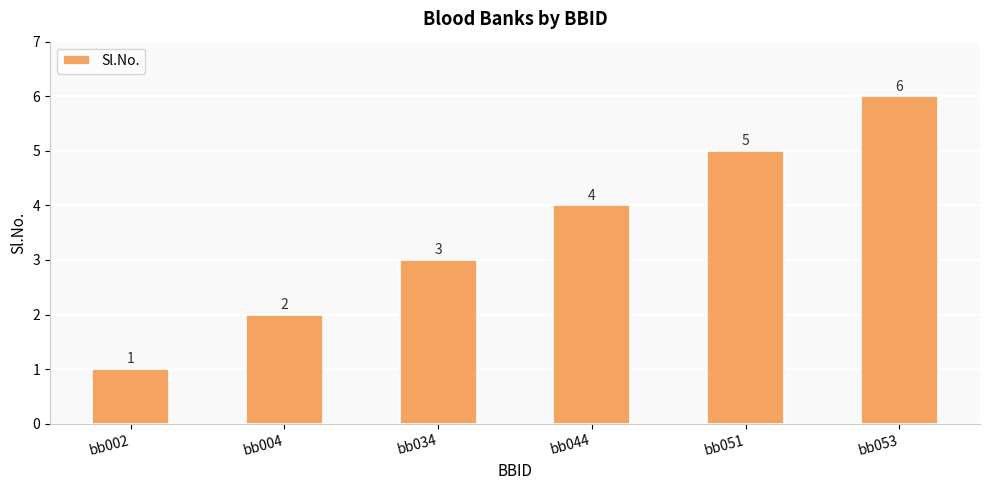

Rank the categories by value from lowest to highest.

bb002, bb004, bb034, bb044, bb051, bb053